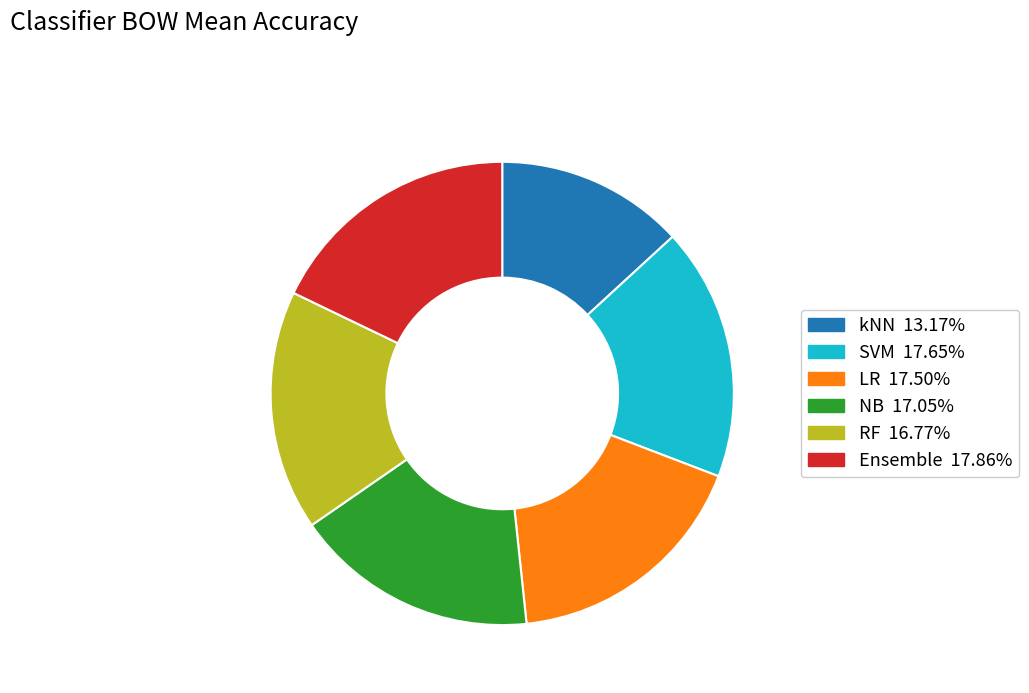

Which category has the smallest portion of the pie?

kNN